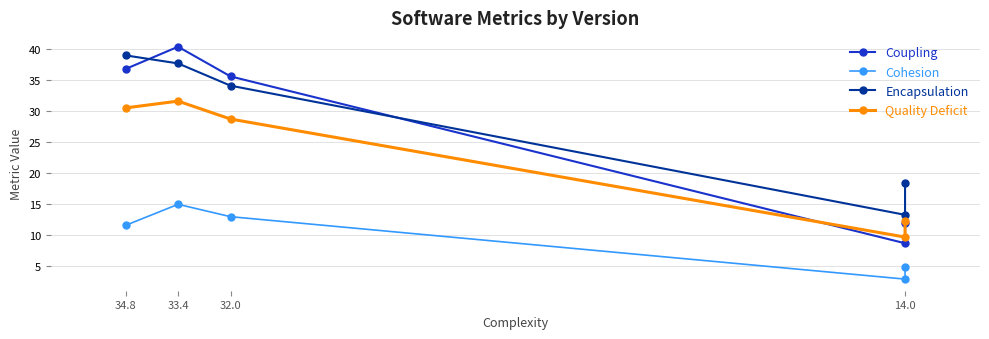

True or false: Encapsulation and Coupling cross at least once.

True